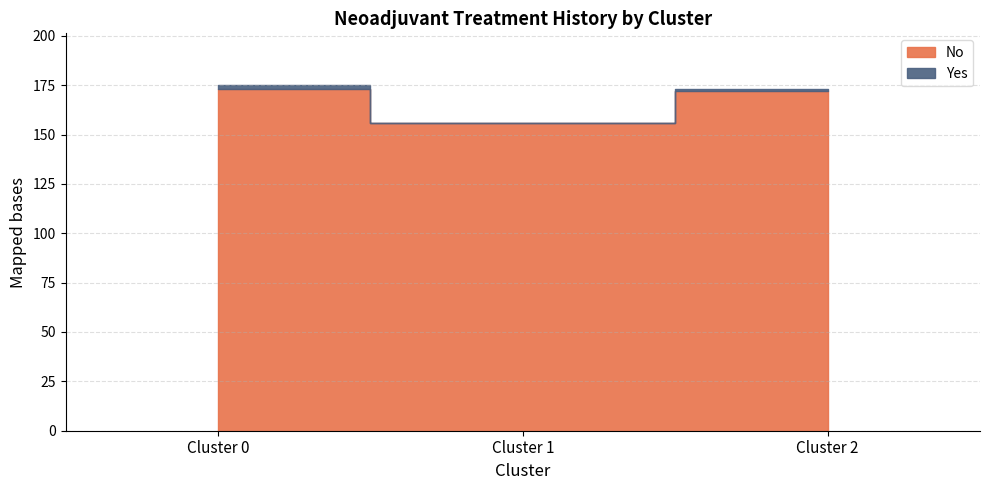

List the series in order of their overall mean, highest first.

No, Yes